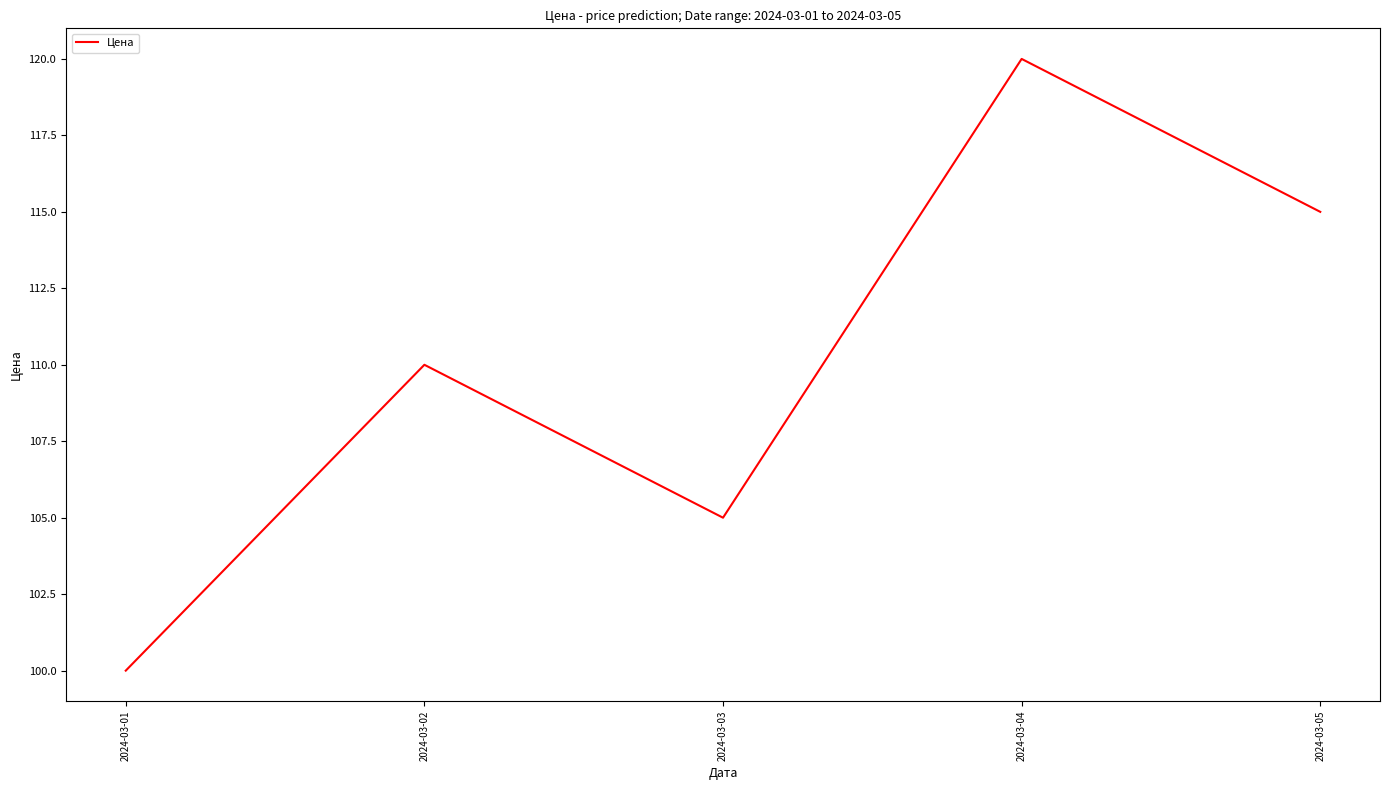

Where is the first local minimum?

2024-03-03